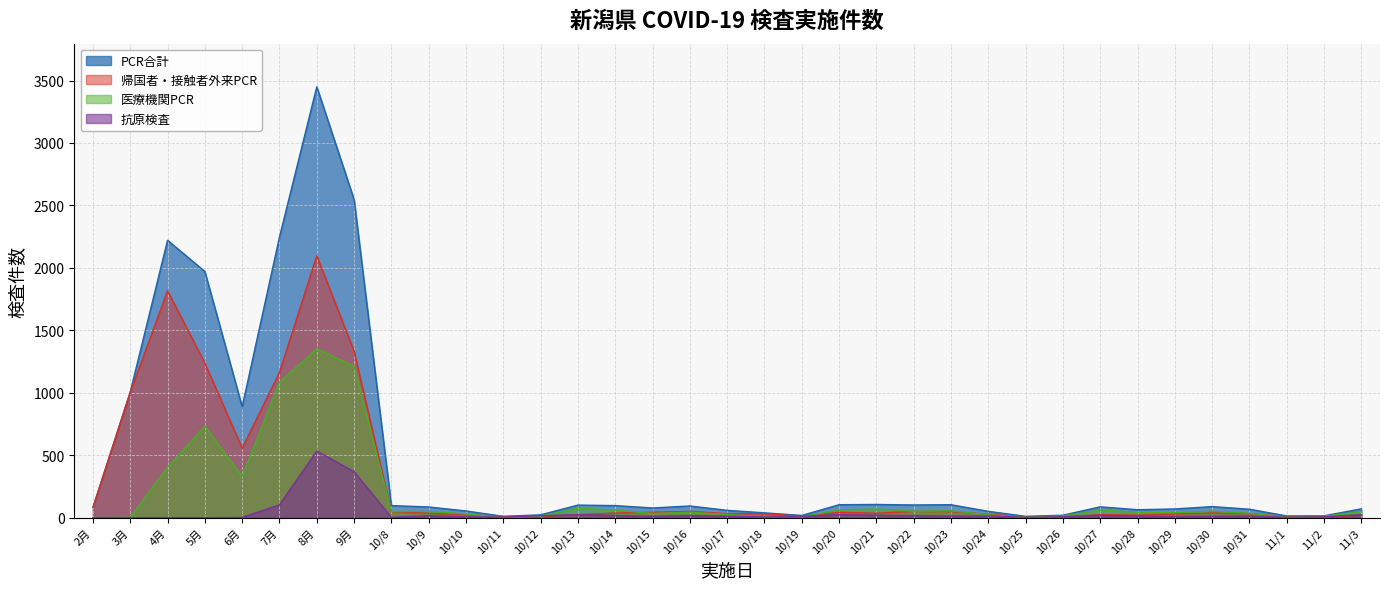

What is the maximum value shown in the chart?

3450